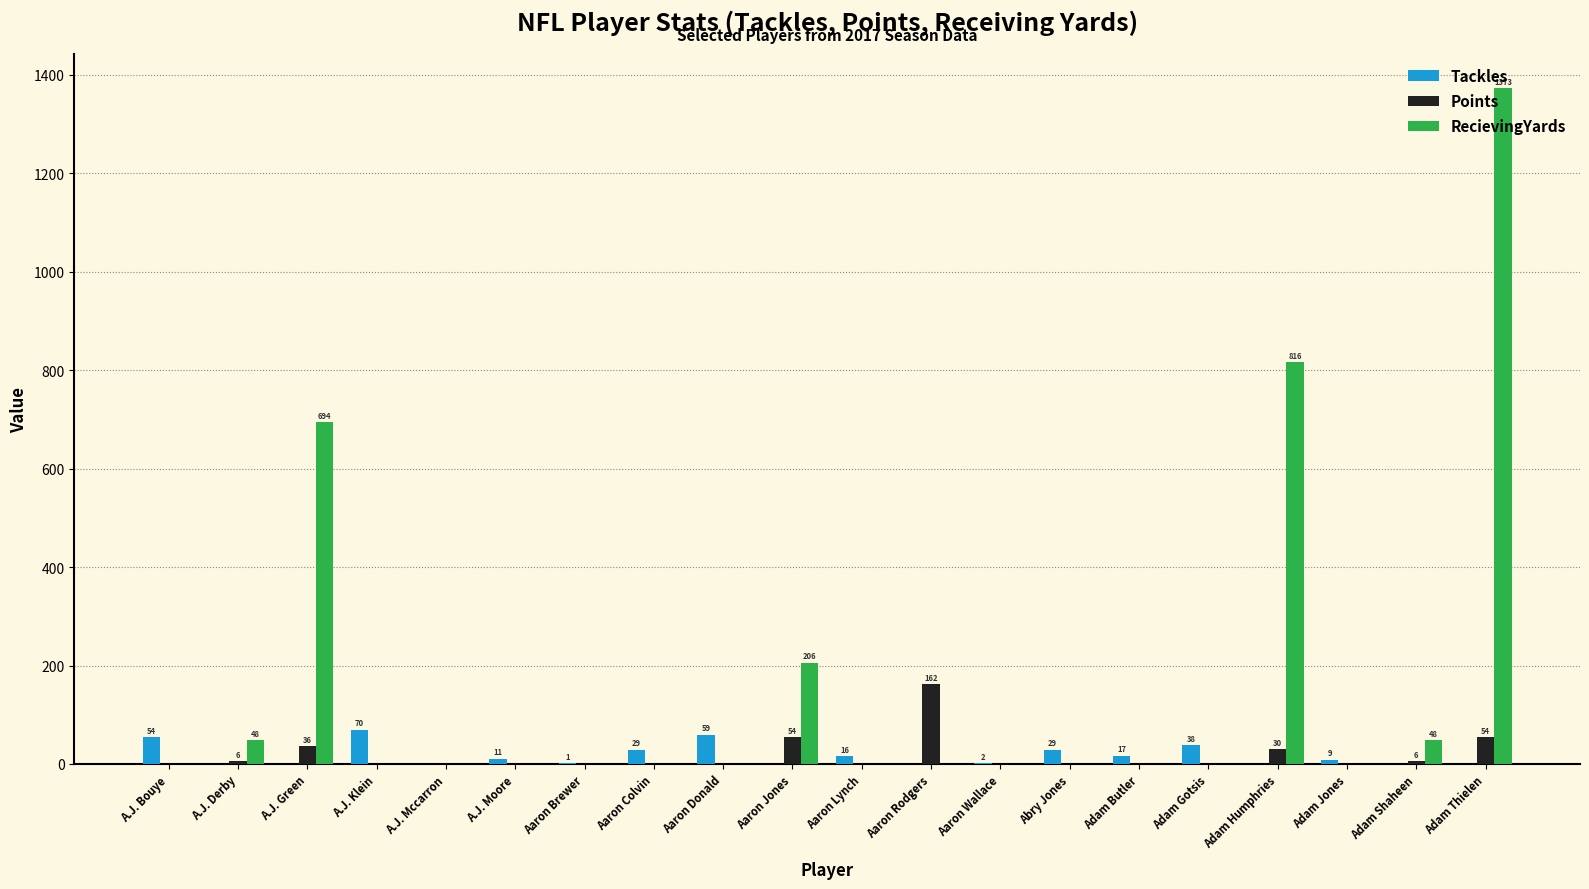

Which category has the highest value in the RecievingYards series?

Adam Thielen